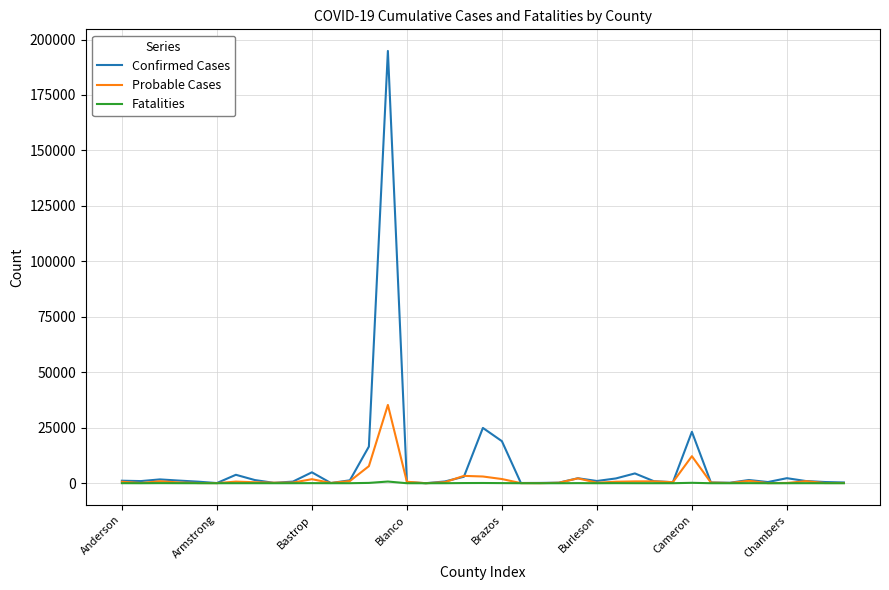

How many series are shown in this chart?

3